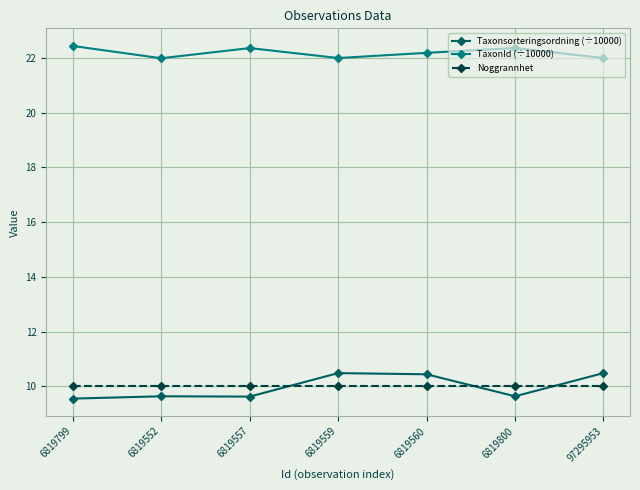

What is the minimum value shown in the chart?

9.6